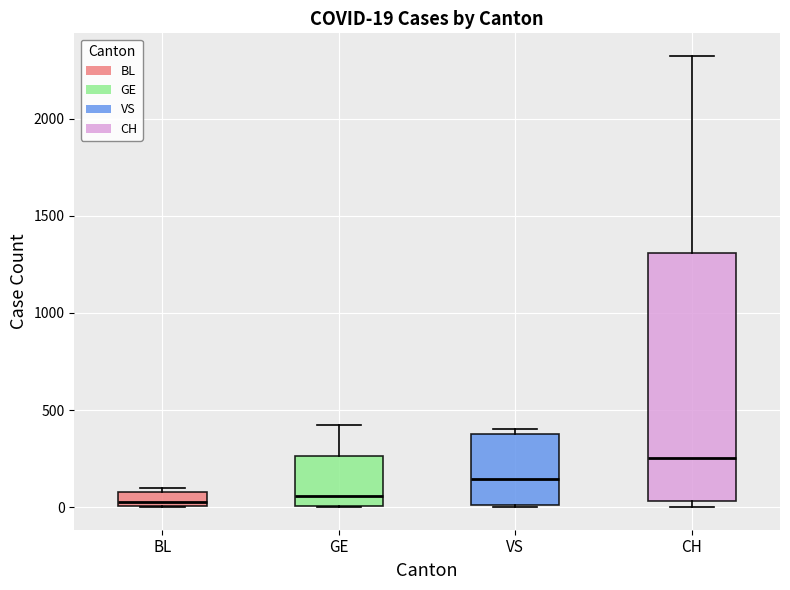

Comparing the boxes themselves (not the whiskers), which one is the tallest?

CH